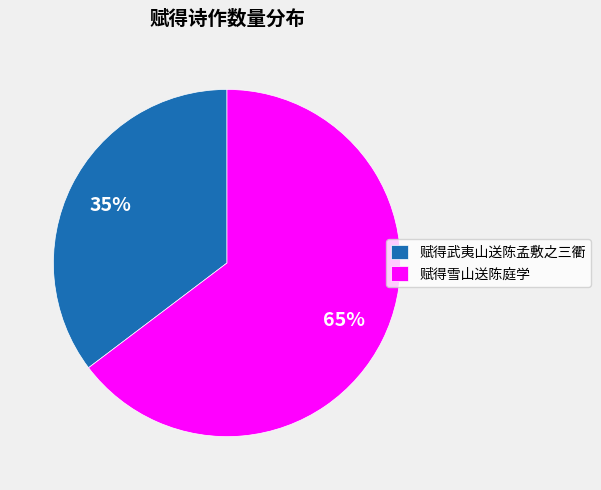

Is 赋得雪山送陈庭学 the majority of the pie?

Yes